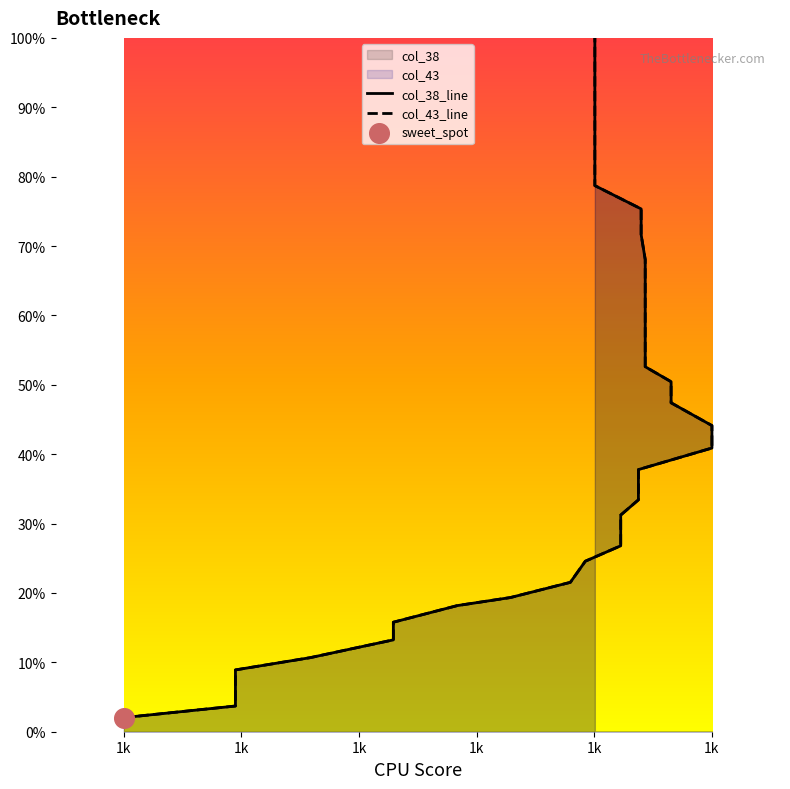

Which series contains the highest Y value?

col_38_line